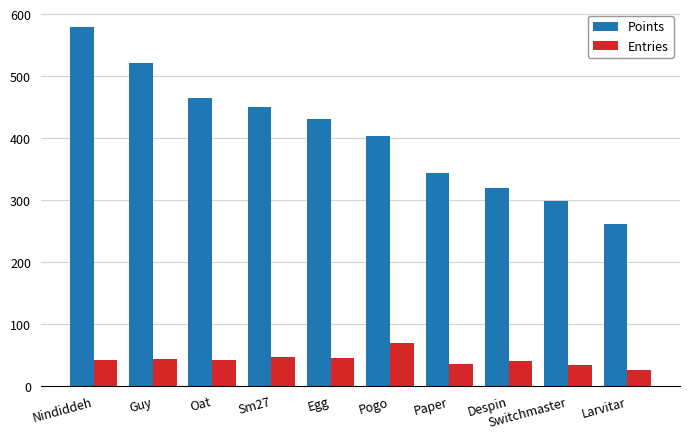

What is the smallest value displayed?

26